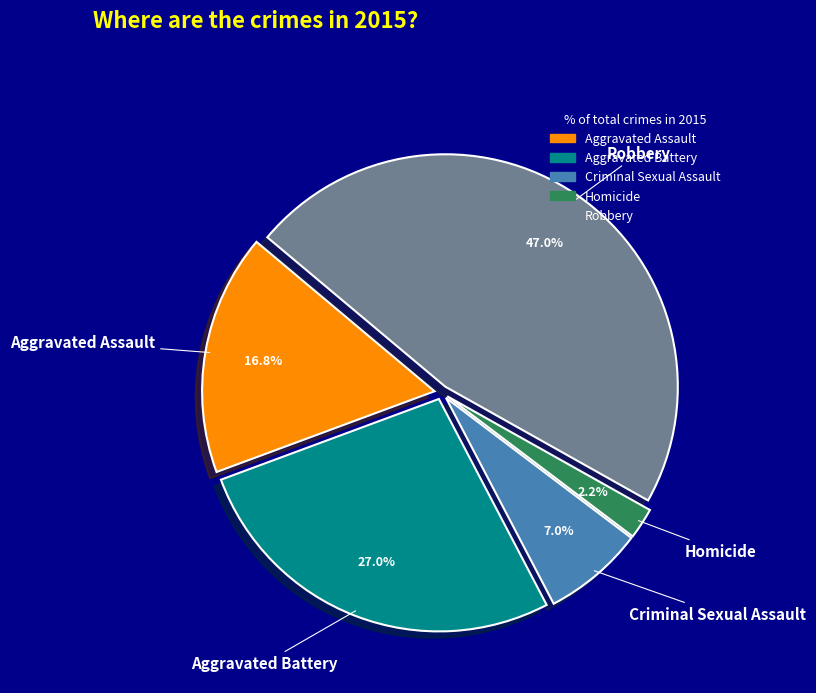

Do Criminal Sexual Assault and Robbery together represent more than half of the pie?

Yes